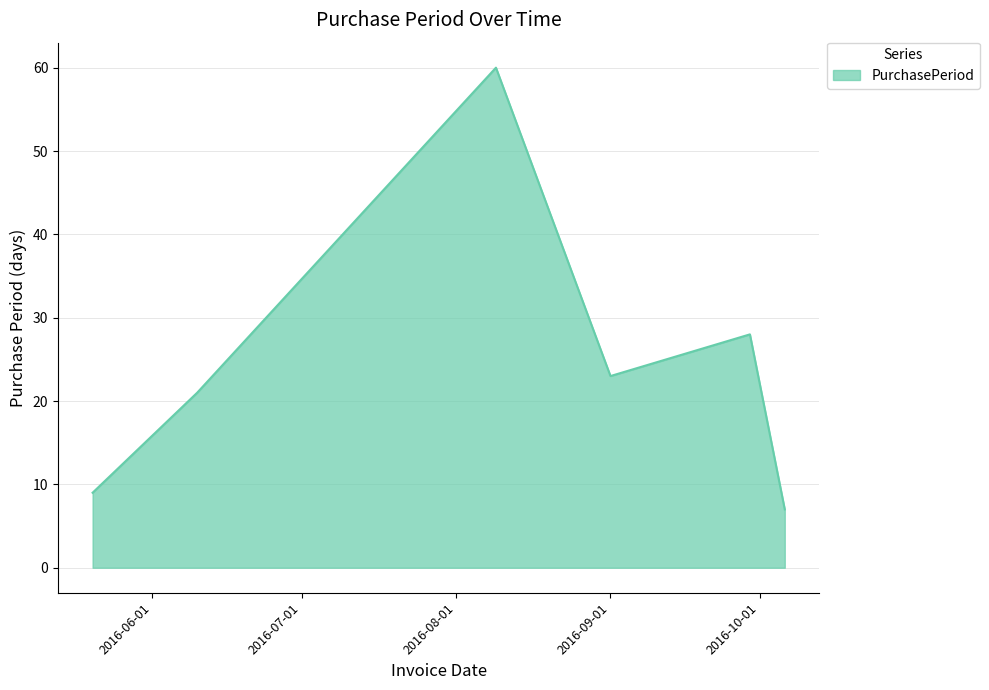

What is the maximum value shown in the chart?

60